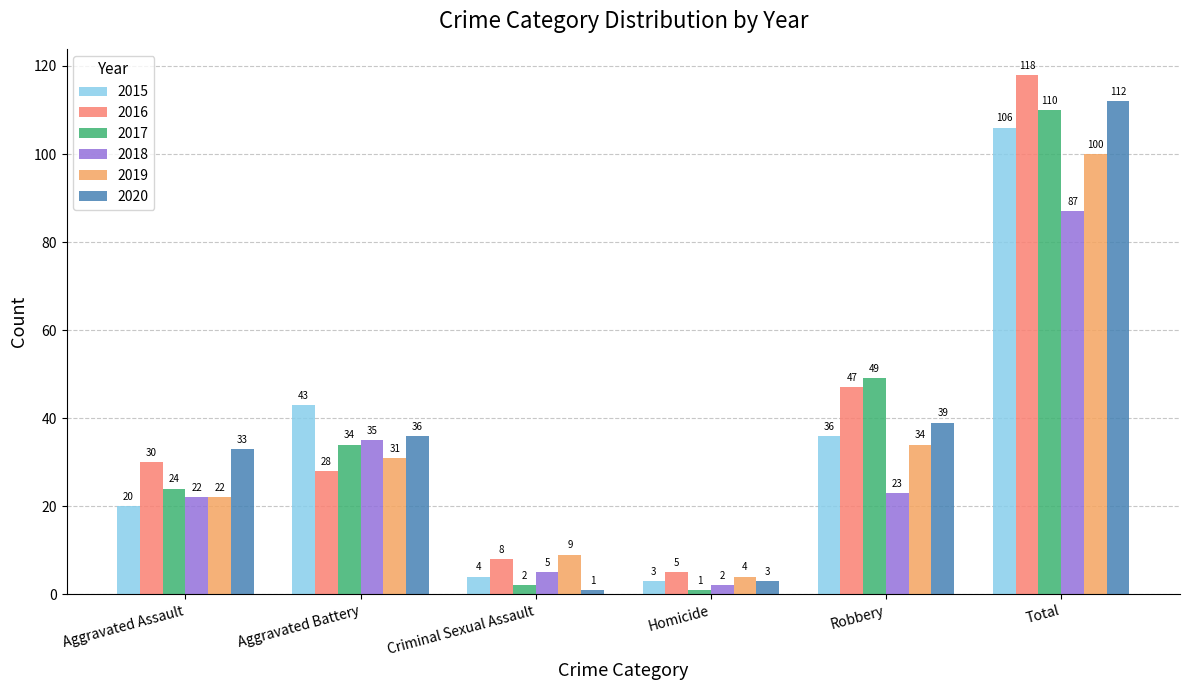

The value of 2018 at Robbery is 23. True or false?

True